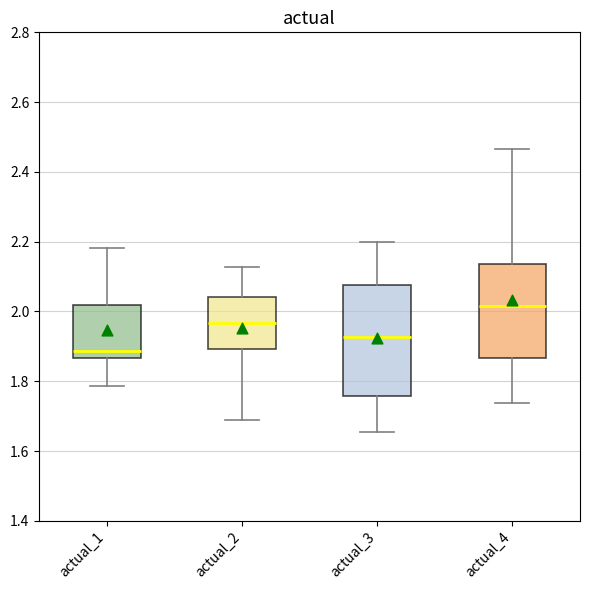

Which box's median line is the highest?

actual_4